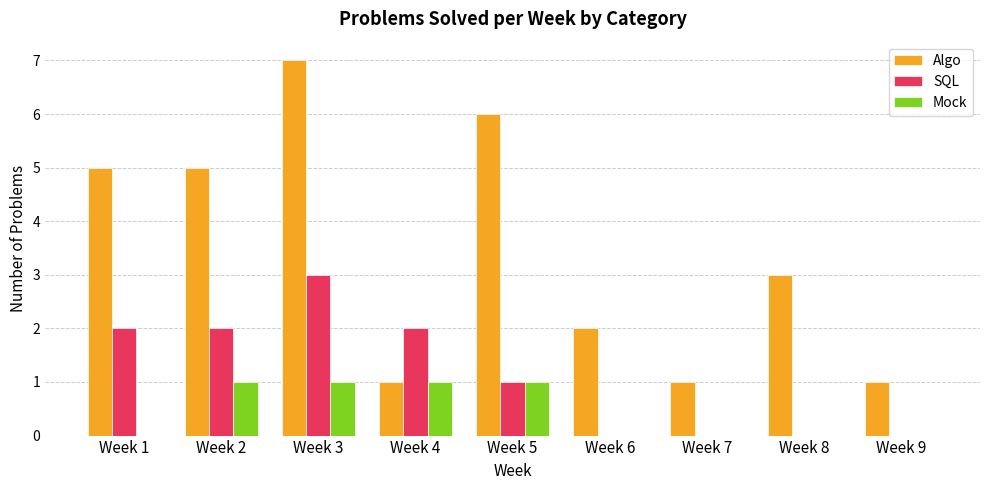

Is it true that SQL equals 3 at Week 3?

True